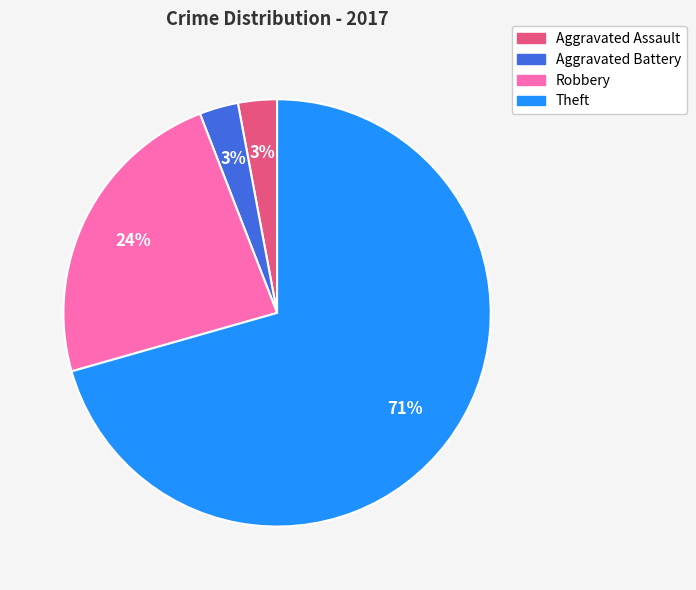

The Robbery slice represents 33% of the pie. True or false?

False